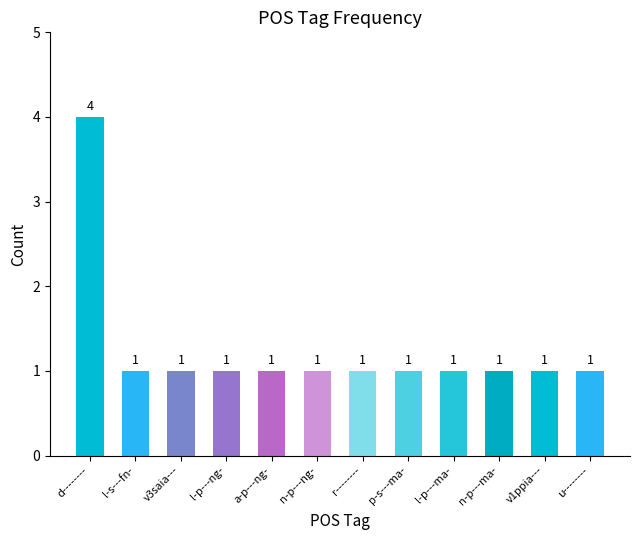

What is the average value?

1